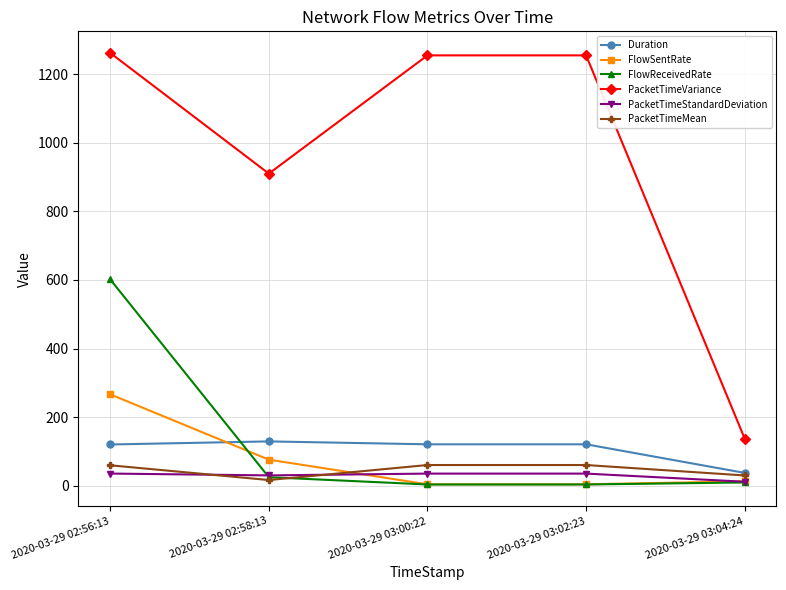

What is the lowest value of the FlowSentRate series?

4.1